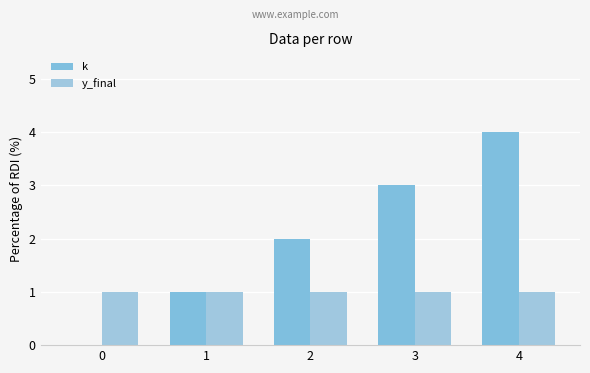

Which series has the widest spread of values?

k